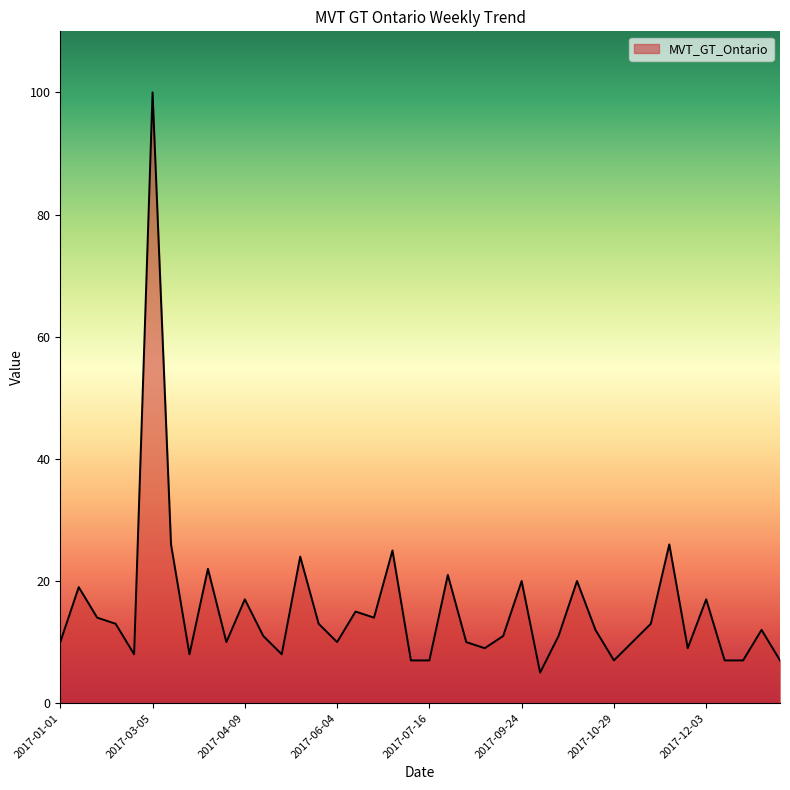

What is the greatest value displayed?

100